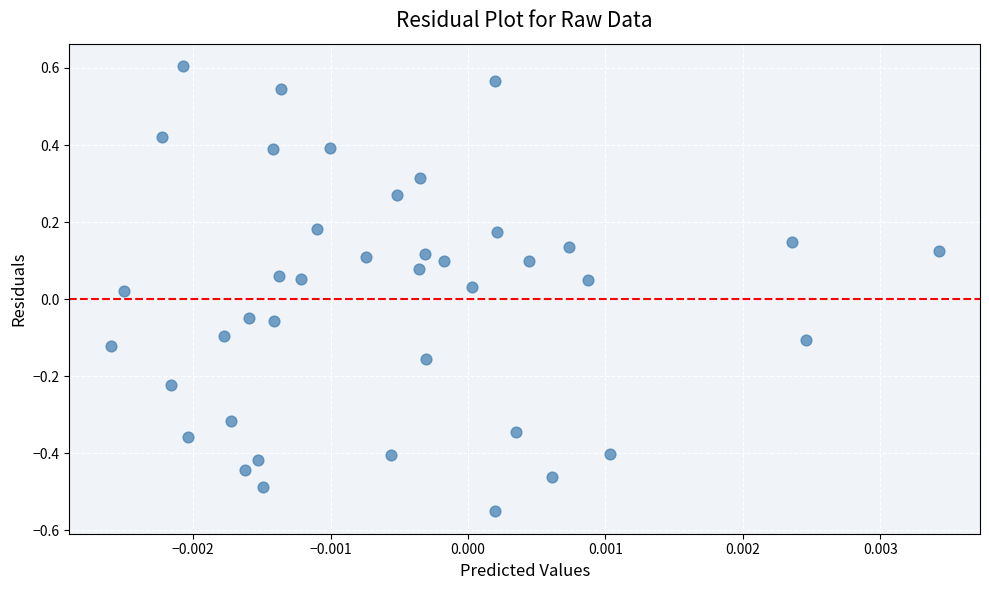

What is the range of Y values (max minus min)?

1.2